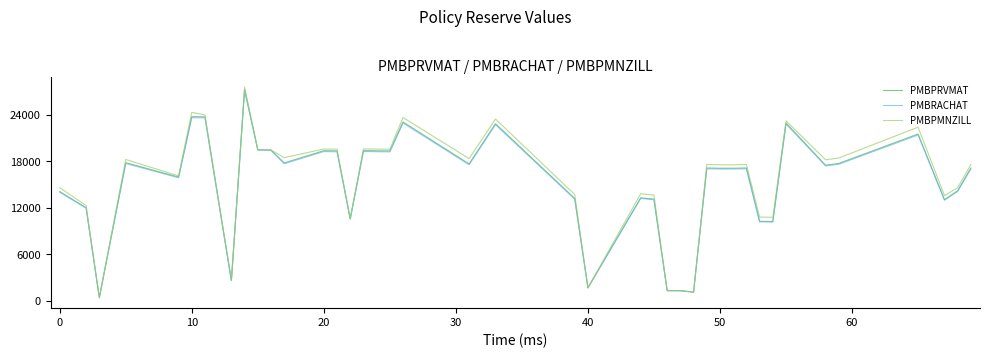

What is the average value of the PMBPRVMAT series?

15113.5